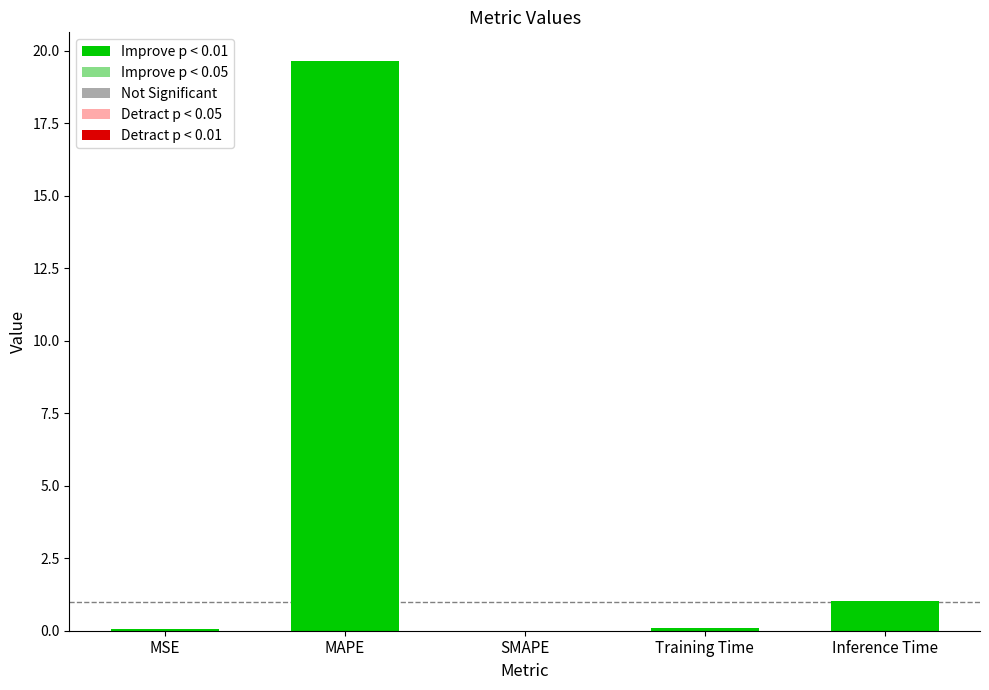

What is the change in value from MAPE to SMAPE?

-19.6